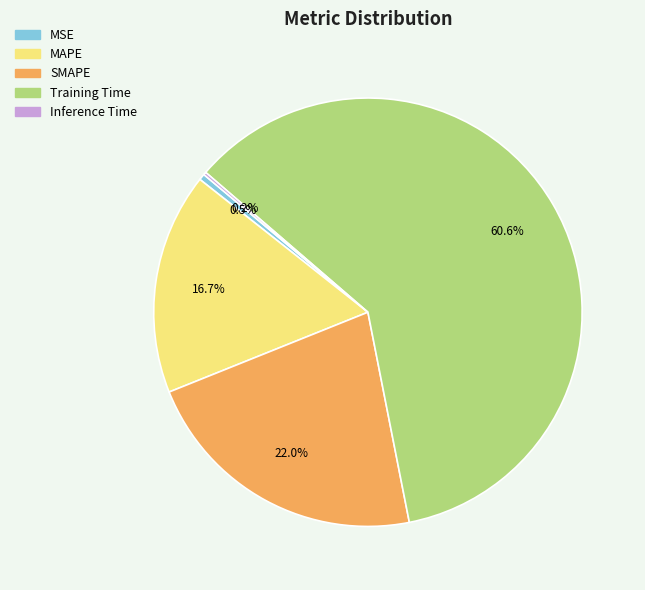

Is Training Time the majority of the pie?

Yes